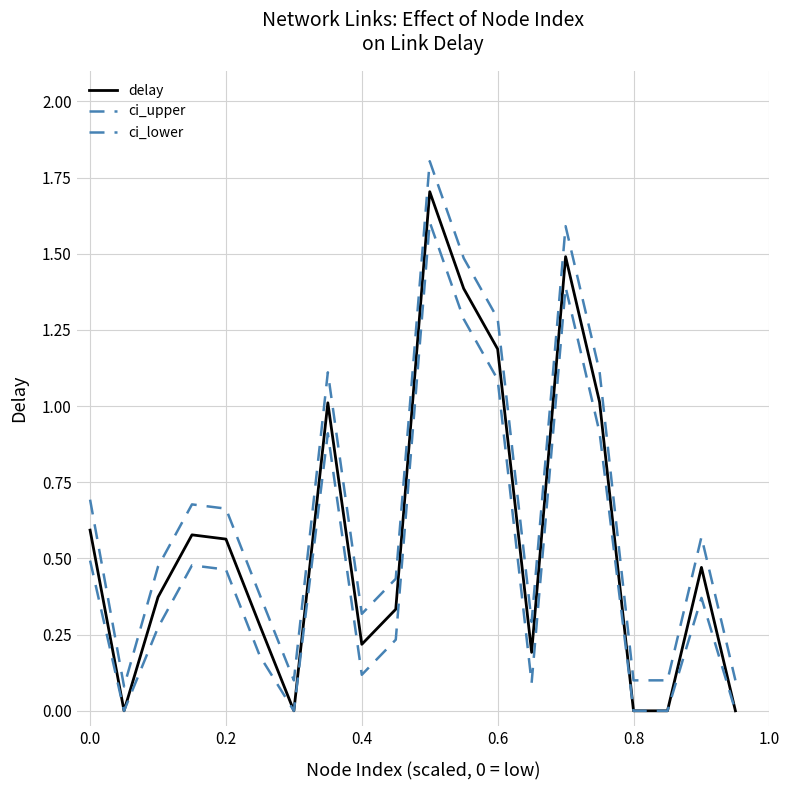

Does the chart have visible grid lines?

Yes